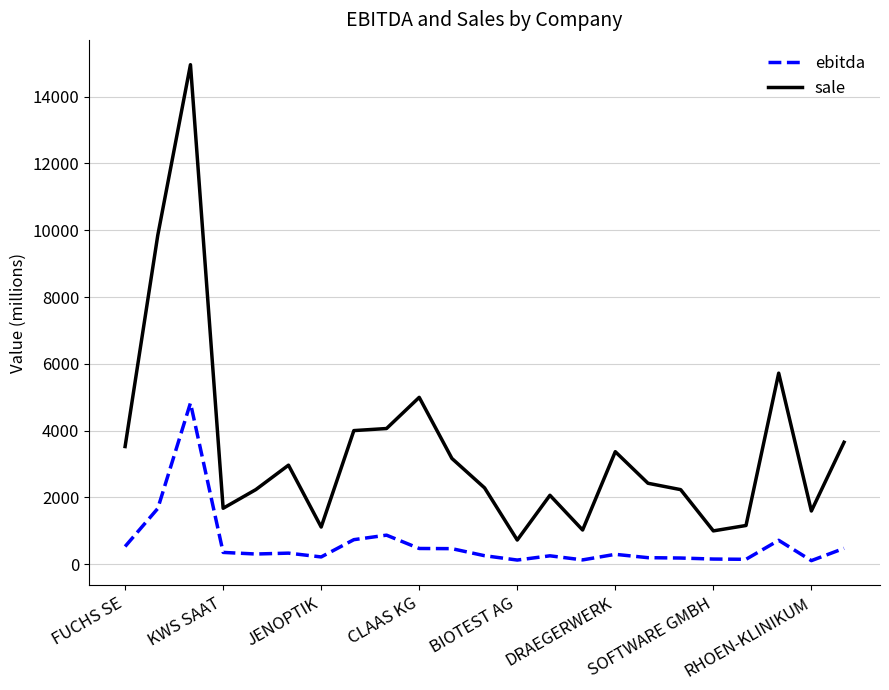

What is the average value of the sale series?

3470.8